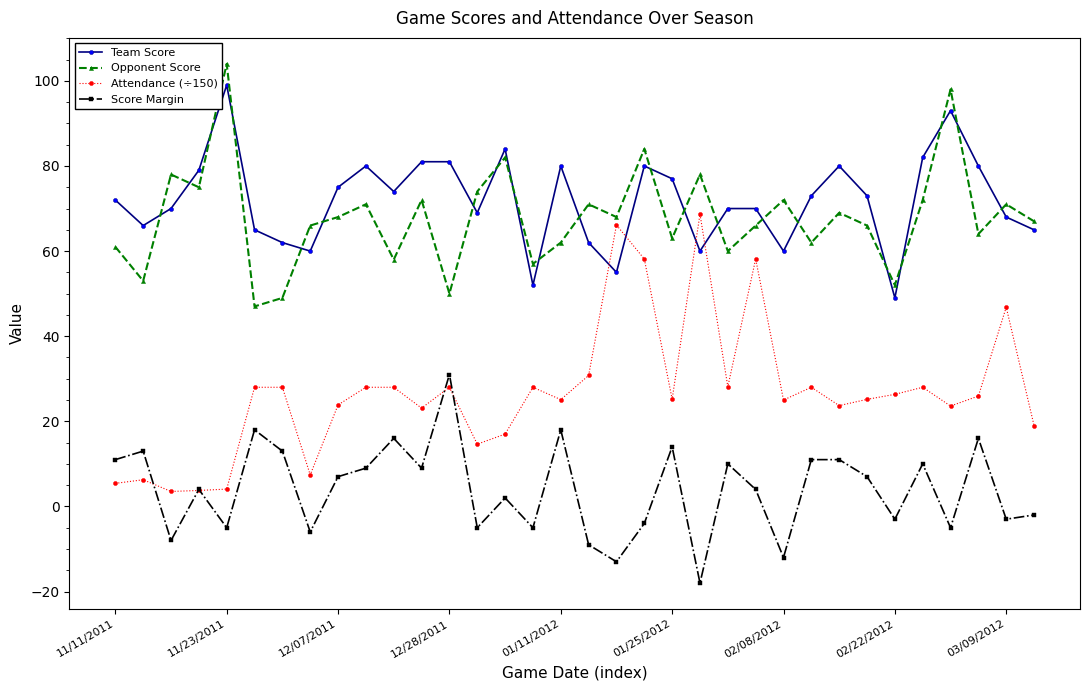

What are all the series names shown in the legend?

Team Score, Opponent Score, Attendance (÷150), Score Margin